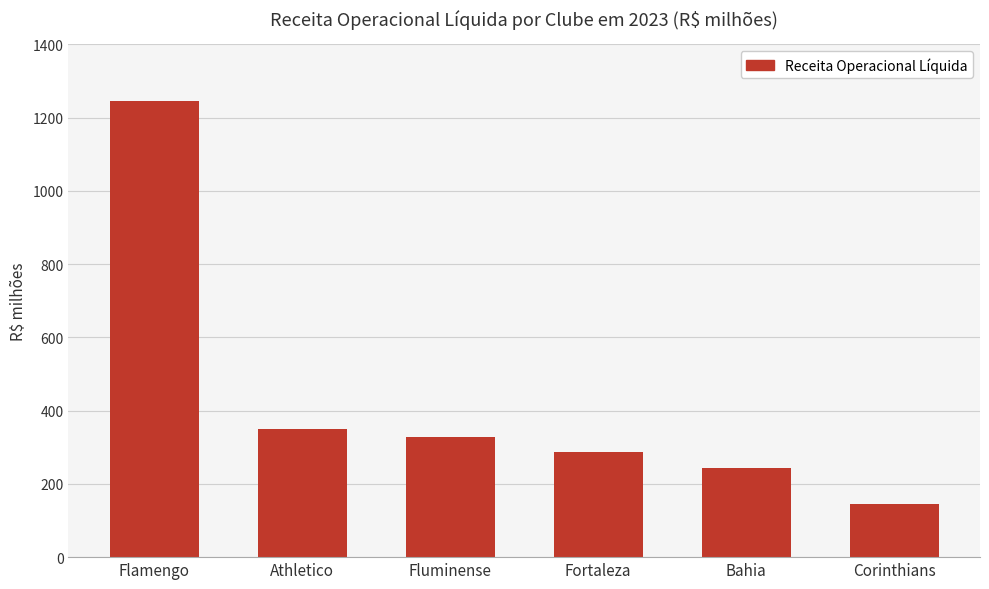

Reading left to right, extract all data points from this chart.

1245	349	329	288	243	146